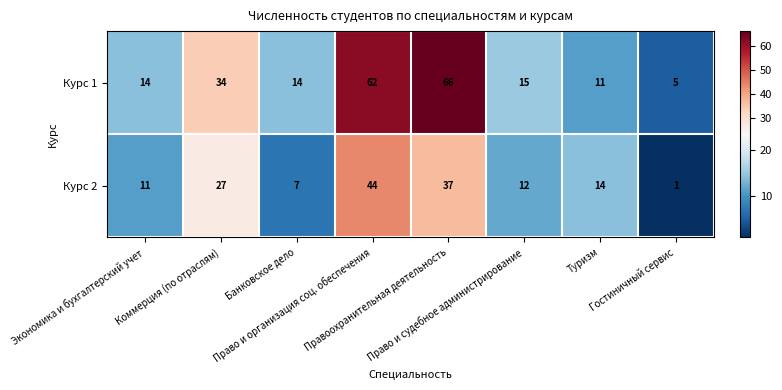

How many series are shown in this chart?

2